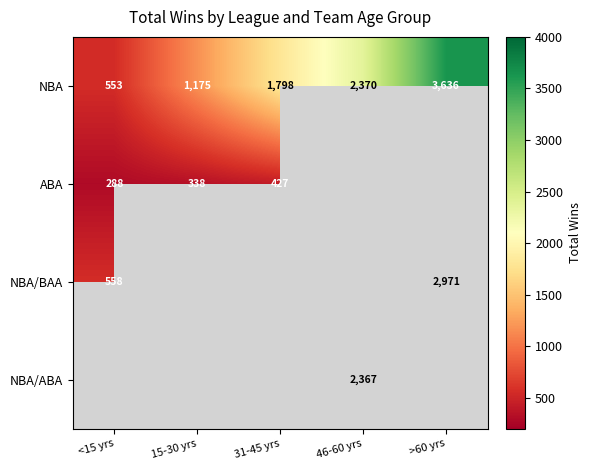

How many data points in NBA are less than 1798?

2